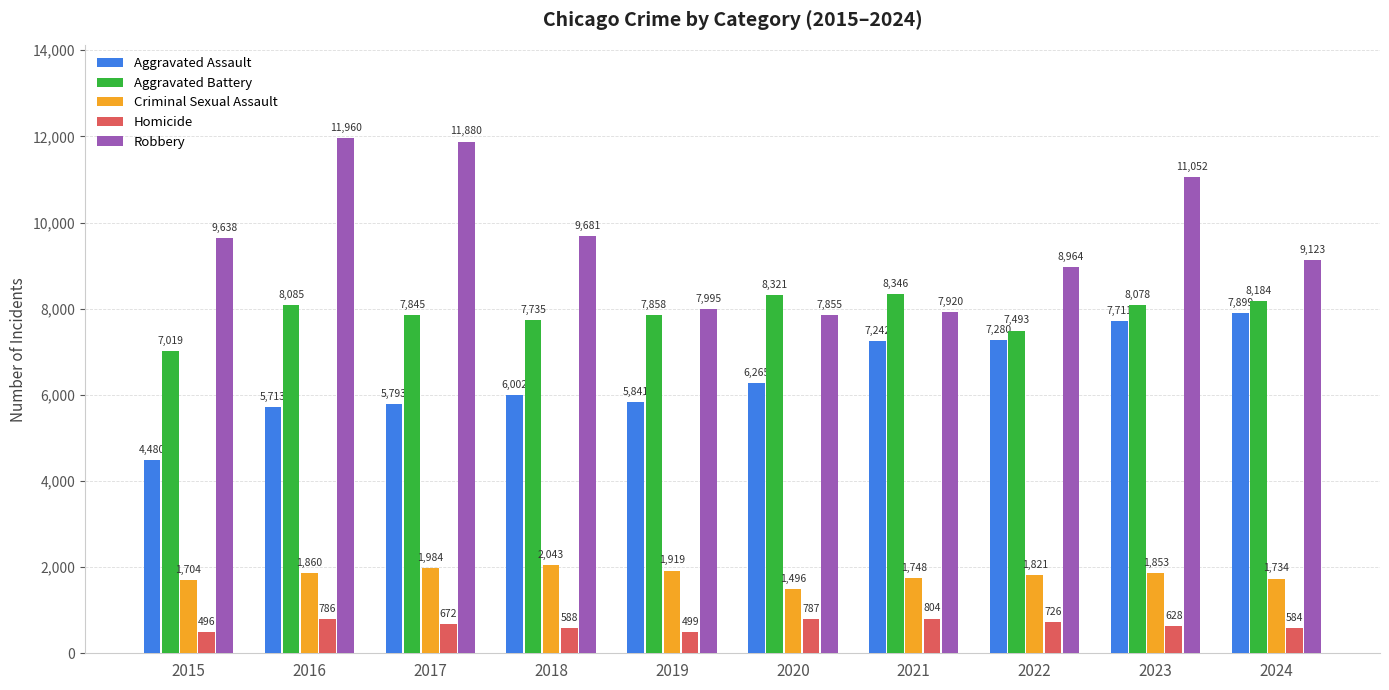

Reading right to left, list all the values displayed in this chart.

Aggravated Assault: 7899	7711	7280	7242	6265	5841	6002	5793	5713	4480
Aggravated Battery: 8184	8078	7493	8346	8321	7858	7735	7845	8085	7019
Criminal Sexual Assault: 1734	1853	1821	1748	1496	1919	2043	1984	1860	1704
Homicide: 584	628	726	804	787	499	588	672	786	496
Robbery: 9123	11052	8964	7920	7855	7995	9681	11880	11960	9638